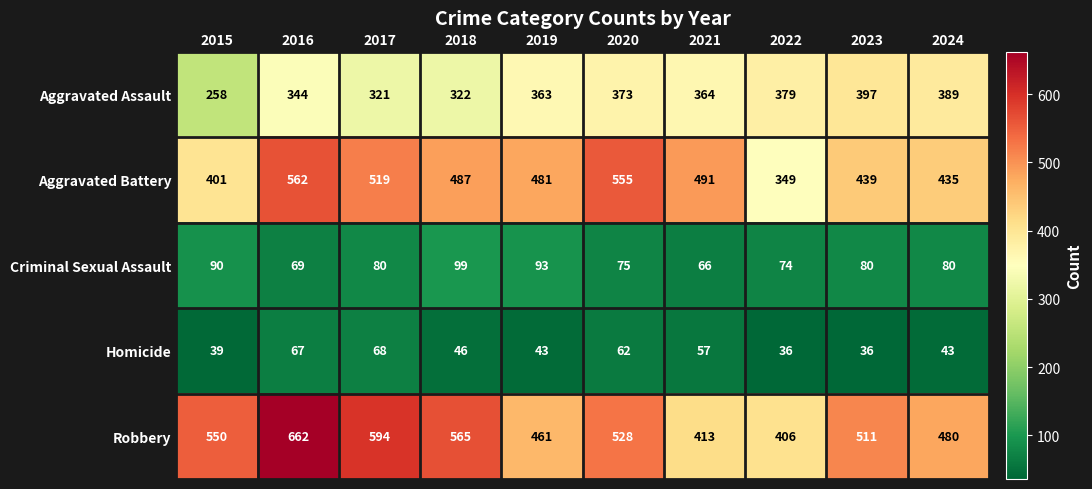

True or false: Robbery has a value of 131 at 2023.

False